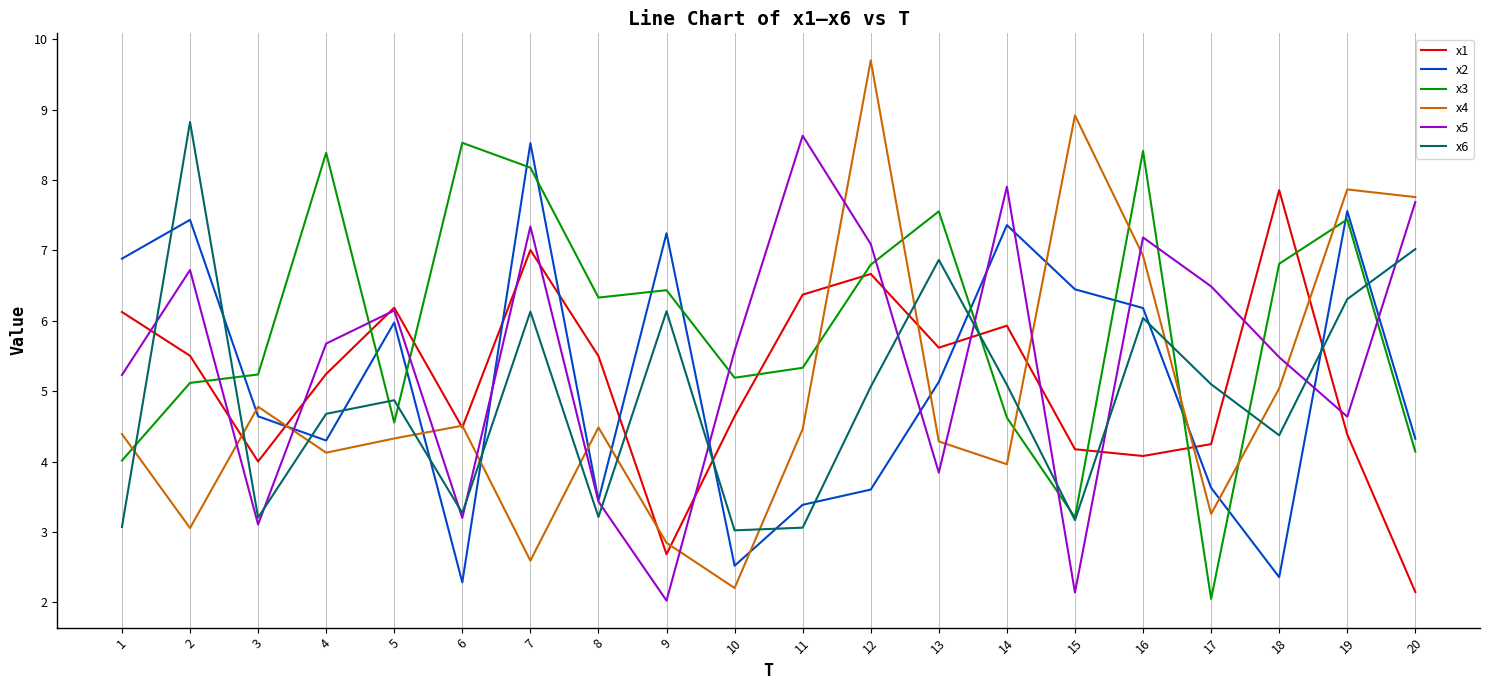

Reading right to left, extract all data points from this chart.

x1: 2.1	4.4	7.9	4.2	4.1	4.2	5.9	5.6	6.7	6.4	4.6	2.7	5.5	7.0	4.5	6.2	5.2	4.0	5.5	6.1
x2: 4.3	7.6	2.4	3.6	6.2	6.4	7.4	5.1	3.6	3.4	2.5	7.2	3.4	8.5	2.3	6.0	4.3	4.6	7.4	6.9
x3: 4.1	7.4	6.8	2.0	8.4	3.2	4.6	7.6	6.8	5.3	5.2	6.4	6.3	8.2	8.5	4.6	8.4	5.2	5.1	4.0
x4: 7.8	7.9	5.0	3.3	6.9	8.9	4.0	4.3	9.7	4.5	2.2	2.8	4.5	2.6	4.5	4.3	4.1	4.8	3.1	4.4
x5: 7.7	4.6	5.5	6.5	7.2	2.1	7.9	3.8	7.1	8.6	5.6	2.0	3.4	7.3	3.2	6.1	5.7	3.1	6.7	5.2
x6: 7.0	6.3	4.4	5.1	6.0	3.2	5.1	6.9	5.1	3.1	3.0	6.1	3.2	6.1	3.3	4.9	4.7	3.2	8.8	3.1